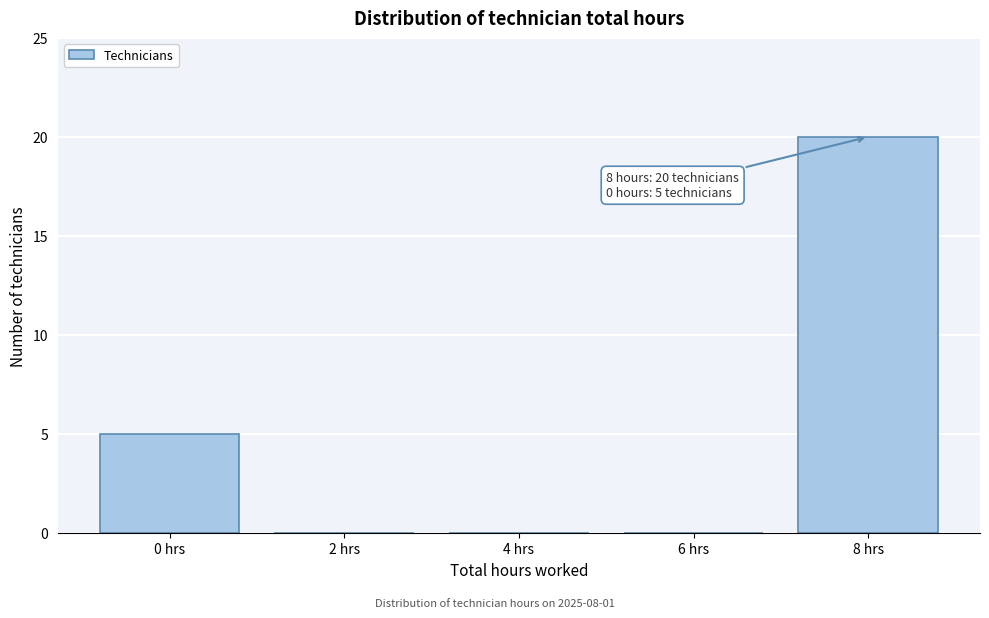

Reading right to left, what are all the values shown in this chart?

8 hrs=20	6 hrs=0	4 hrs=0	2 hrs=0	0 hrs=5